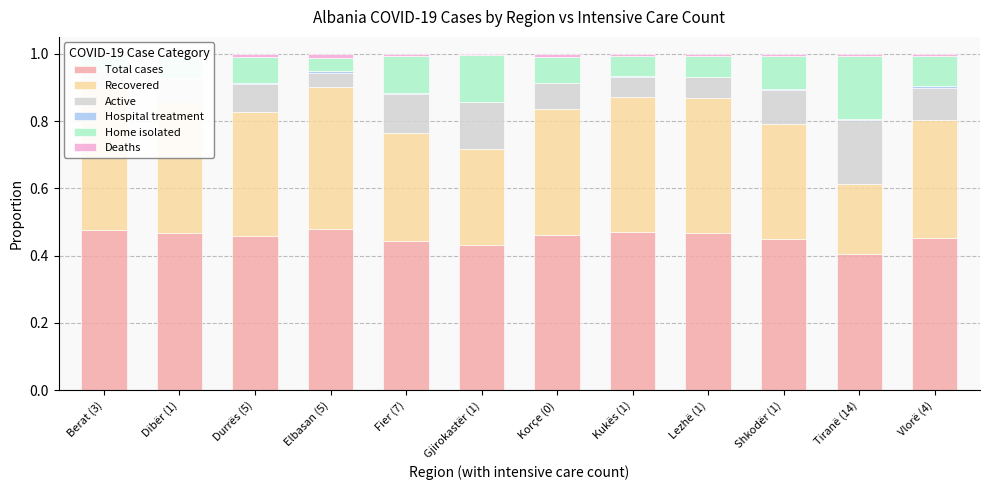

Are the bars horizontal?

No